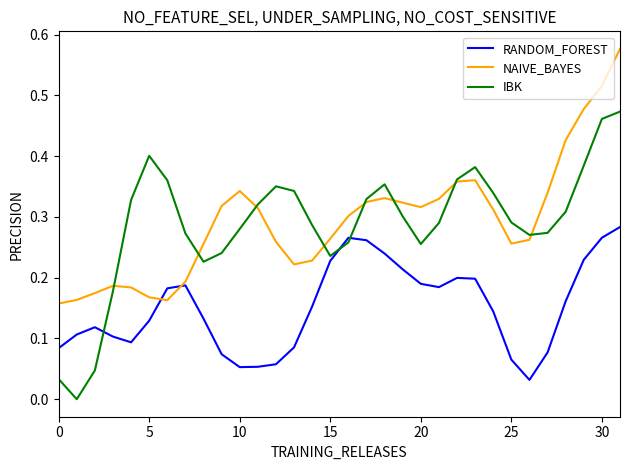

Which series has the widest spread of values?

IBK